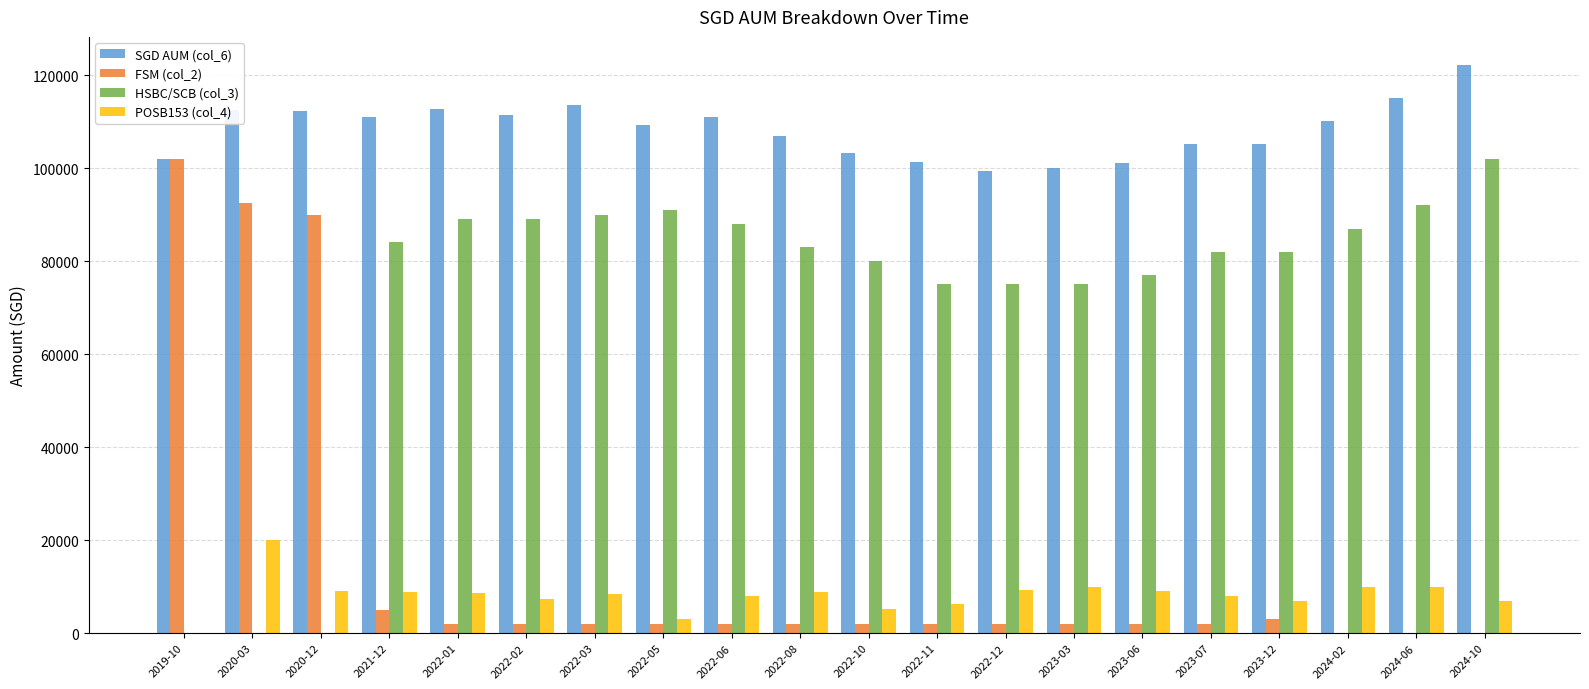

Are the bars horizontal?

No